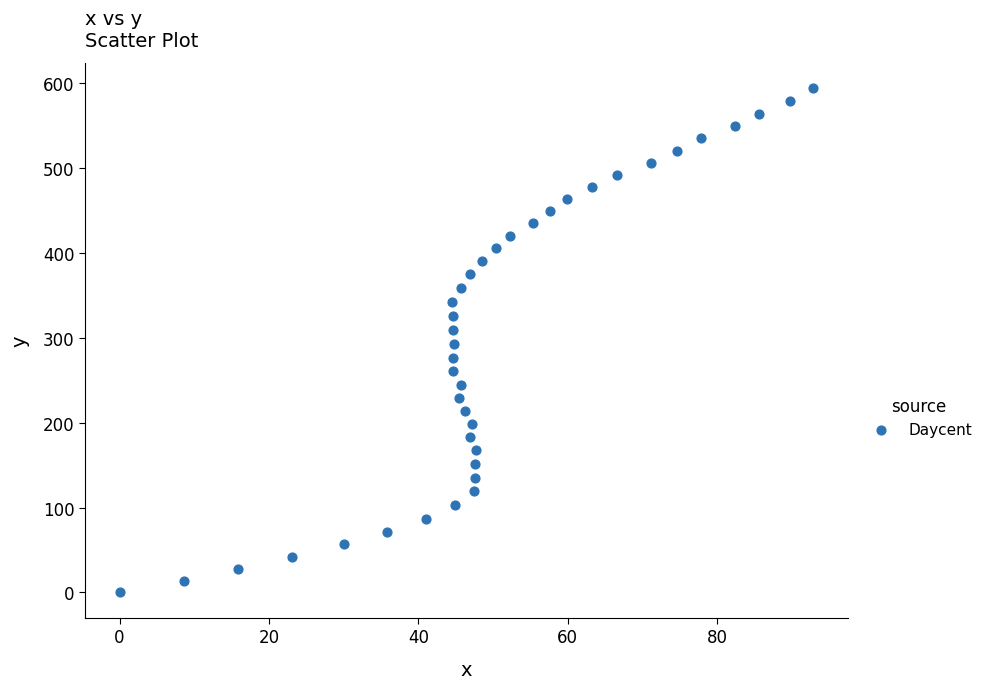

What is the range of Y values (max minus min)?

594.3